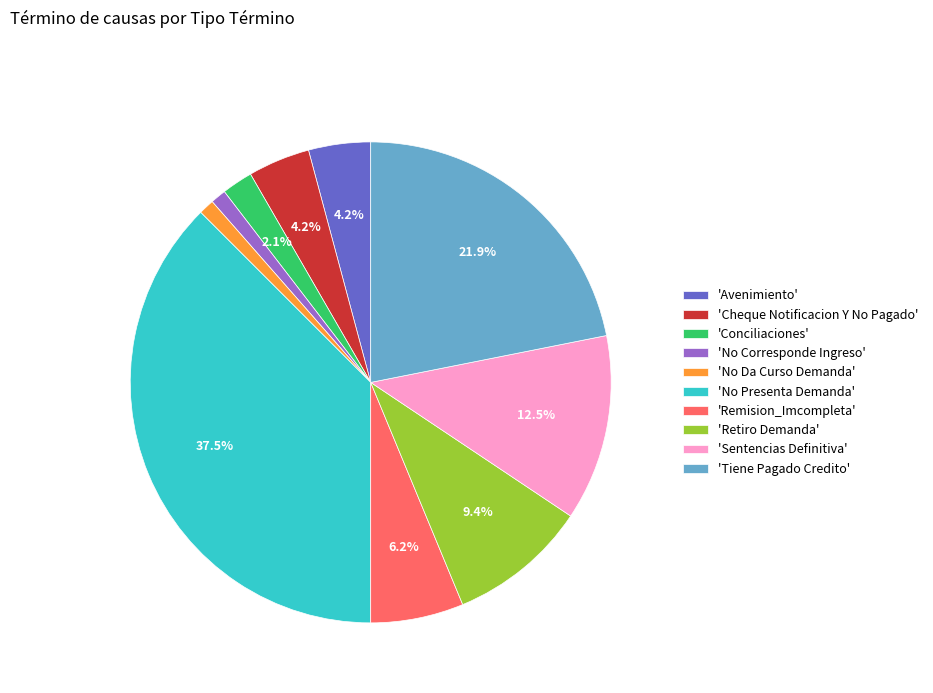

What is the largest slice in the pie chart?

'No Presenta Demanda'